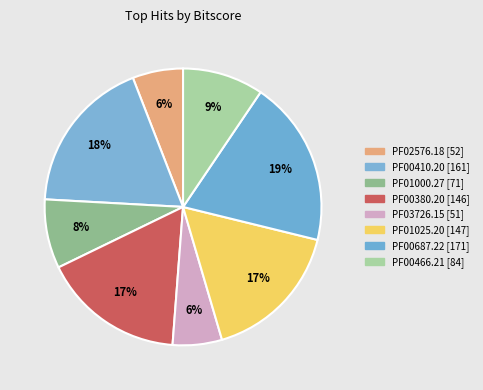

To the nearest percent, what is the combined percentage of PF00410.20 and PF02576.18?

24%